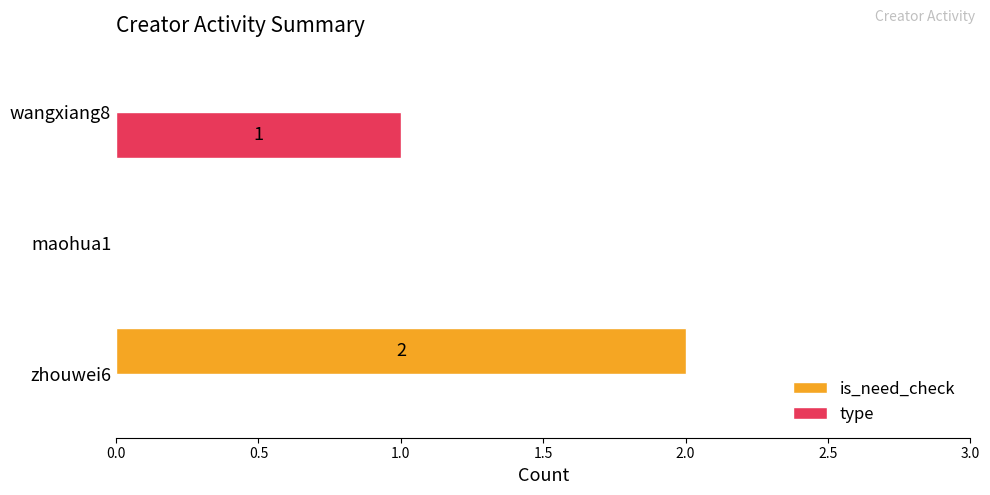

Count the type values in the range 0 to 1.

3